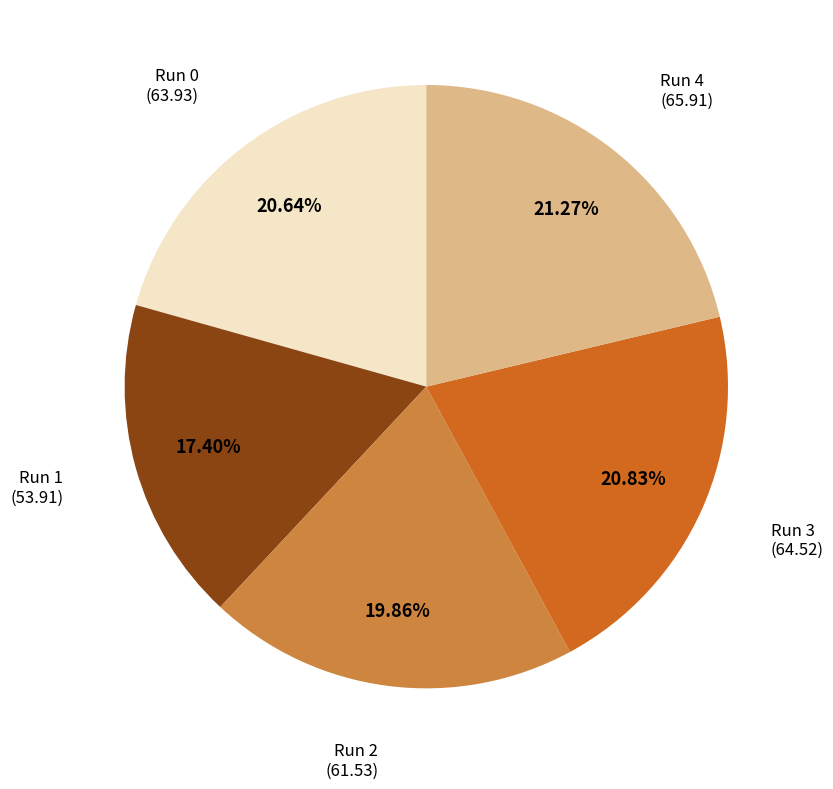

Does Run 2 represent more than half of the total?

No